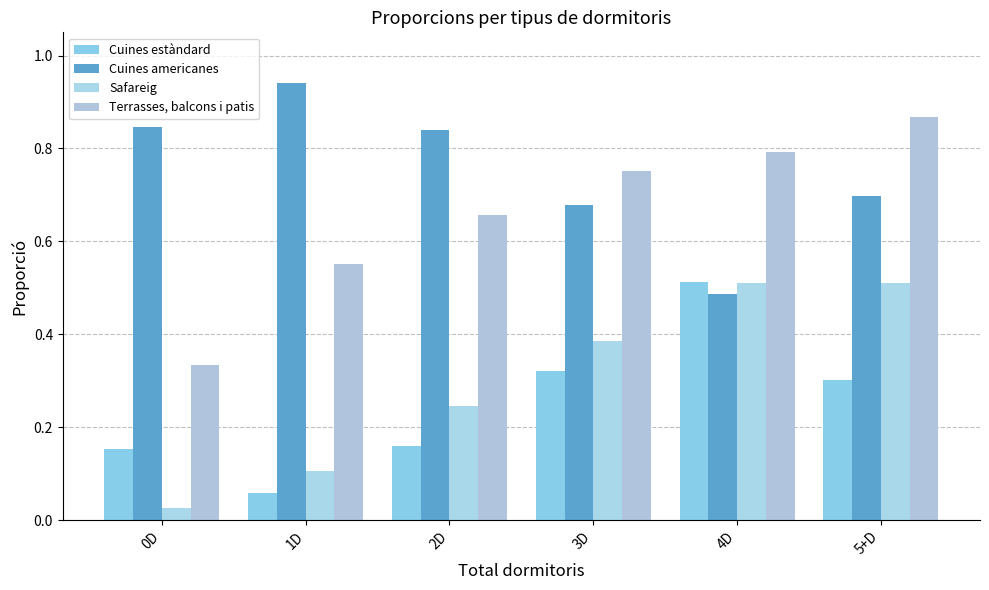

What are all the series names shown in the legend?

Cuines estàndard, Cuines americanes, Safareig, Terrasses, balcons i patis